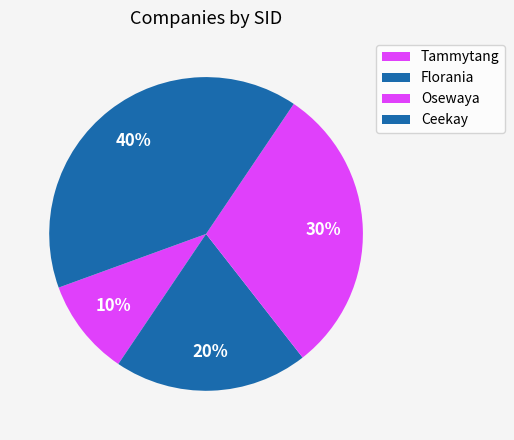

Is it true that Osewaya is 35% of the pie?

False